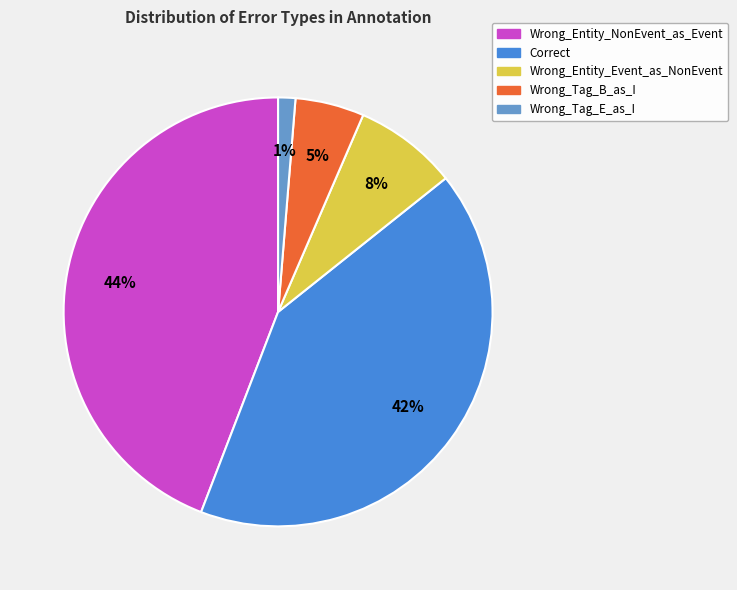

Count the number of slices in the pie.

5